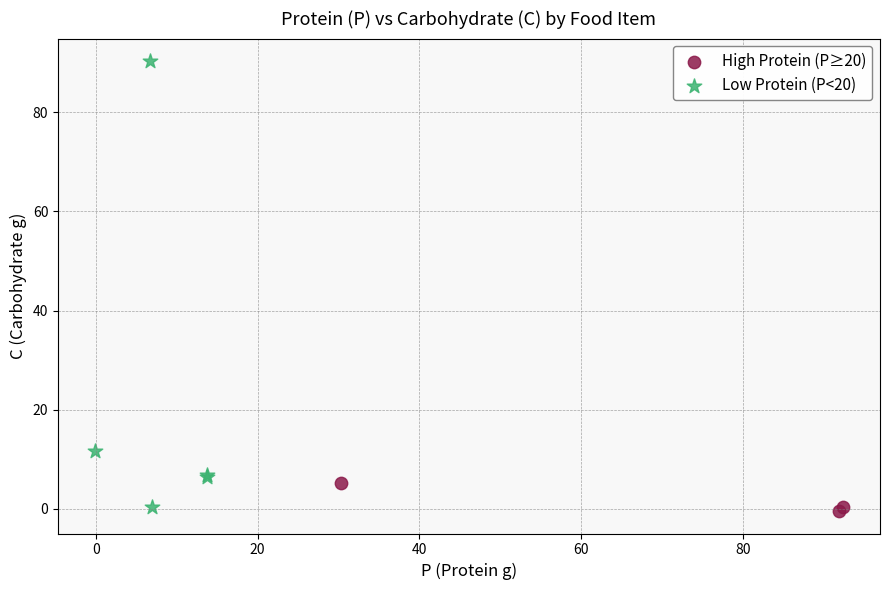

Which series contains the lowest Y value?

High Protein (P≥20)